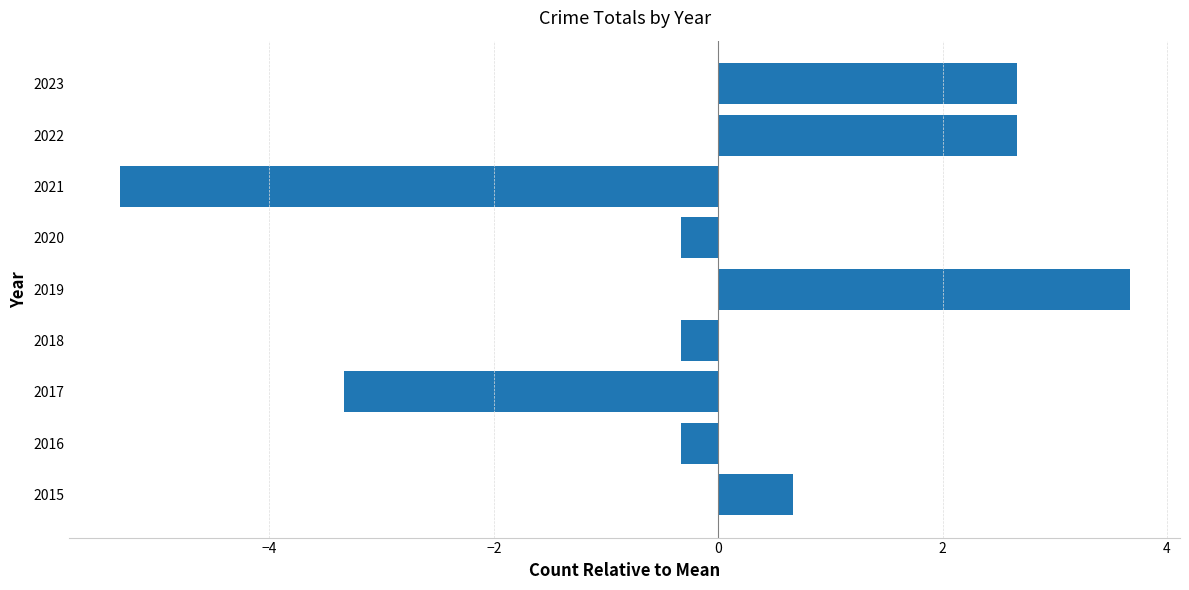

What value does the data have at 2017?

-3.3